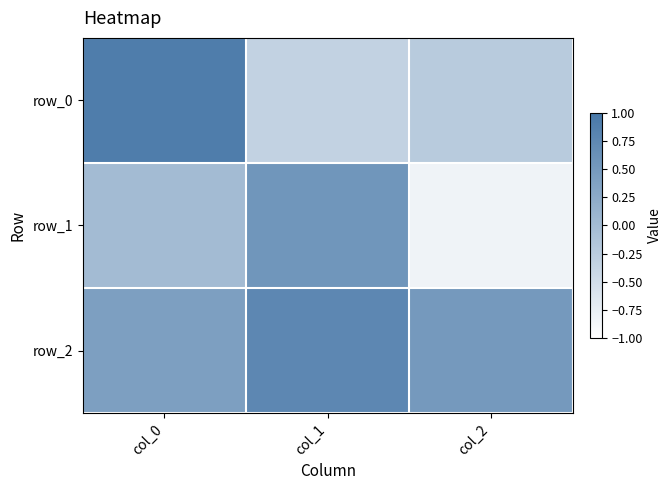

How many data points in row_1 are above 0?

1